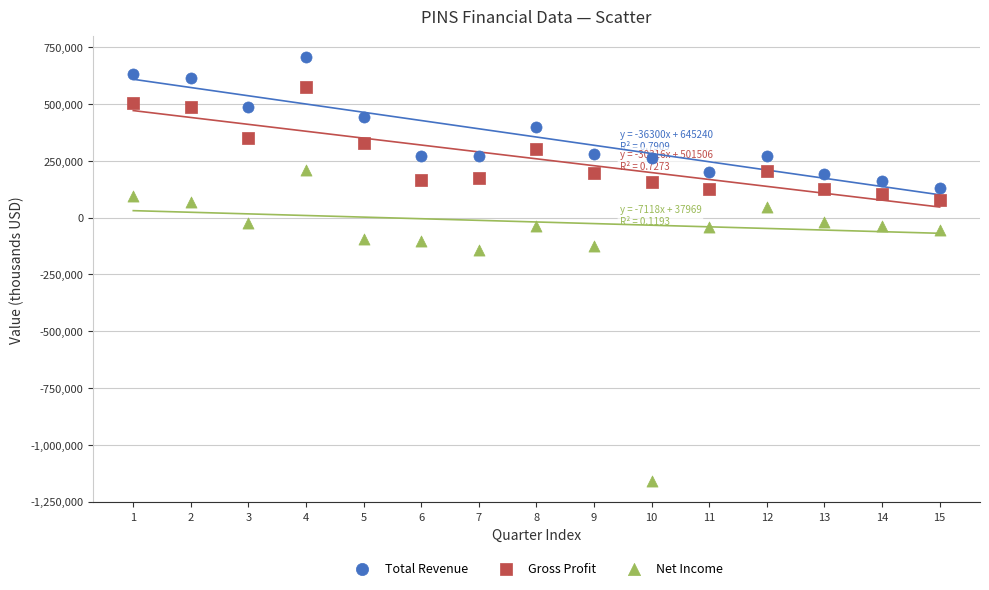

What are all the series names shown in the legend?

Total Revenue, Gross Profit, Net Income